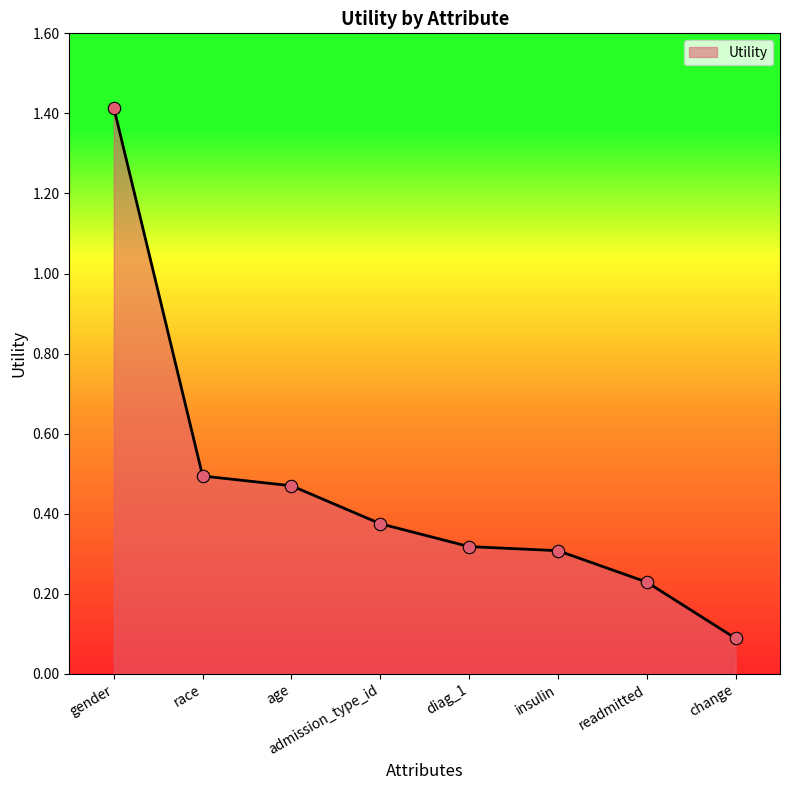

What is the change in value from gender to change?

-1.3